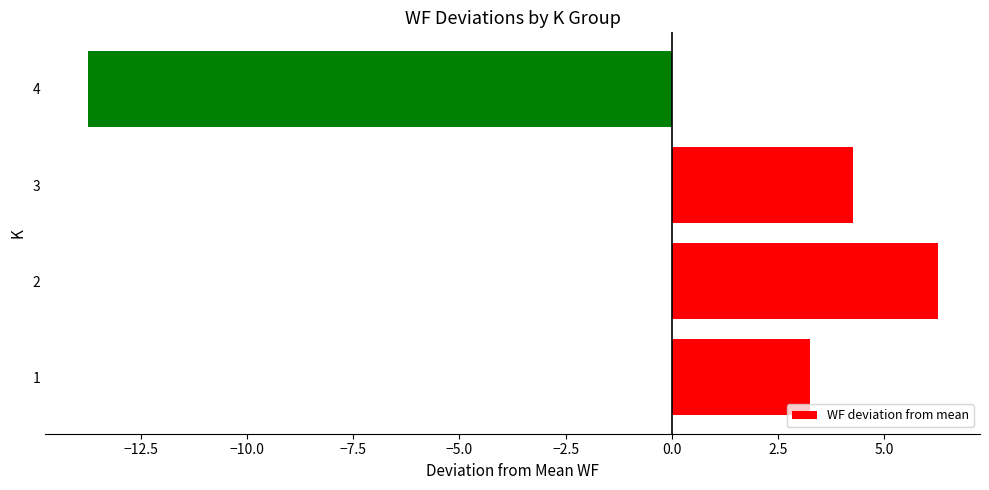

Rank the categories by value from highest to lowest.

2, 3, 1, 4